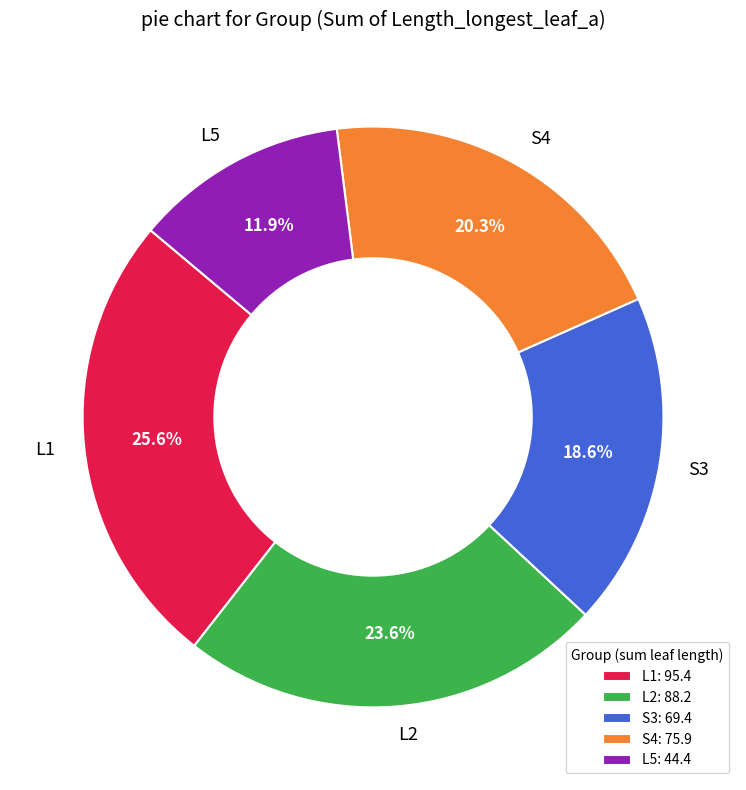

What portion of the pie excludes L2?

76.4%